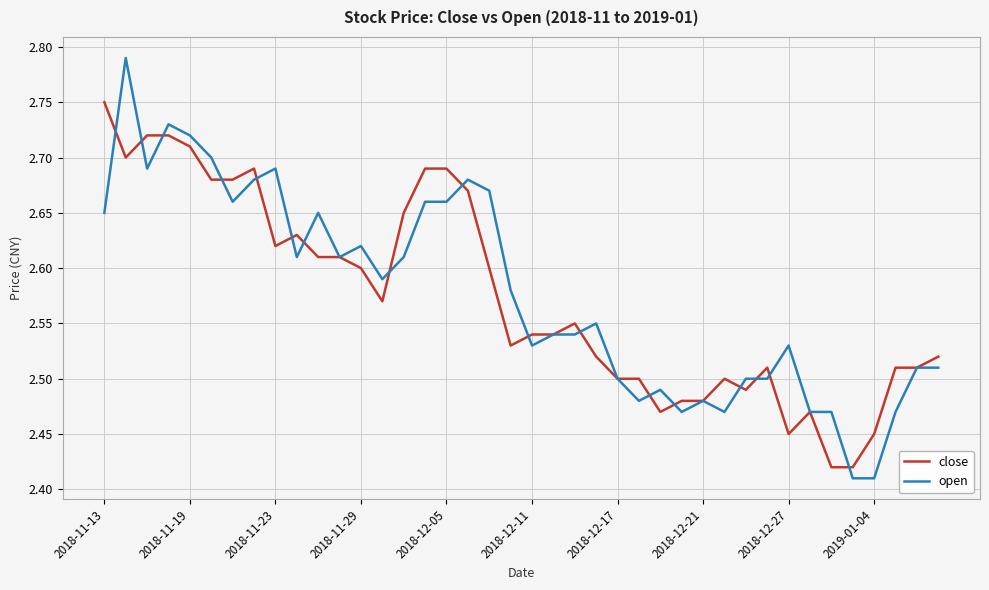

Which series has the largest range (max minus min)?

open